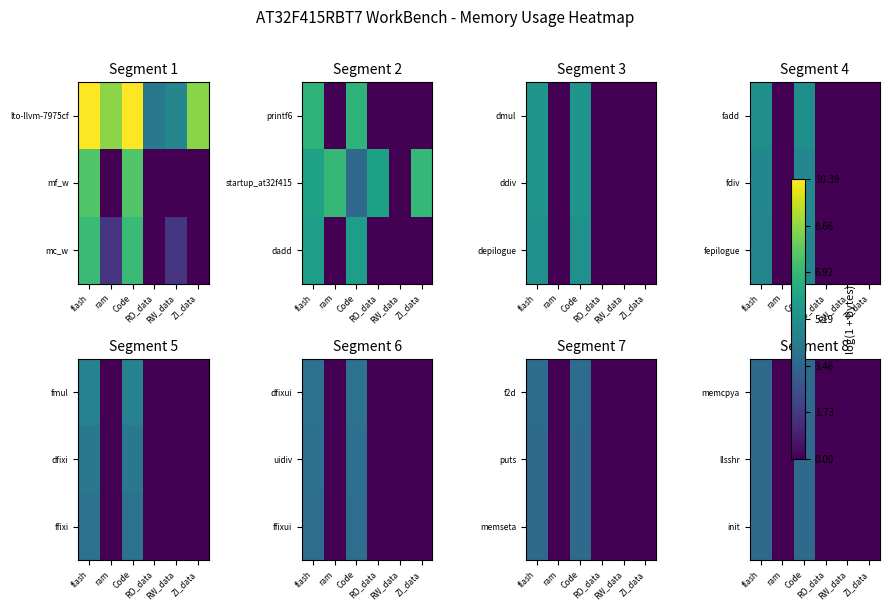

How many data points does each series have?

6